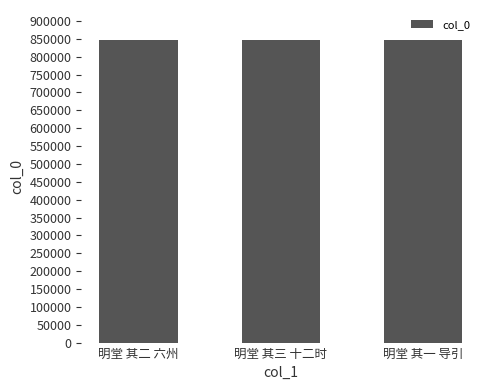

What is the smallest value displayed?

845575